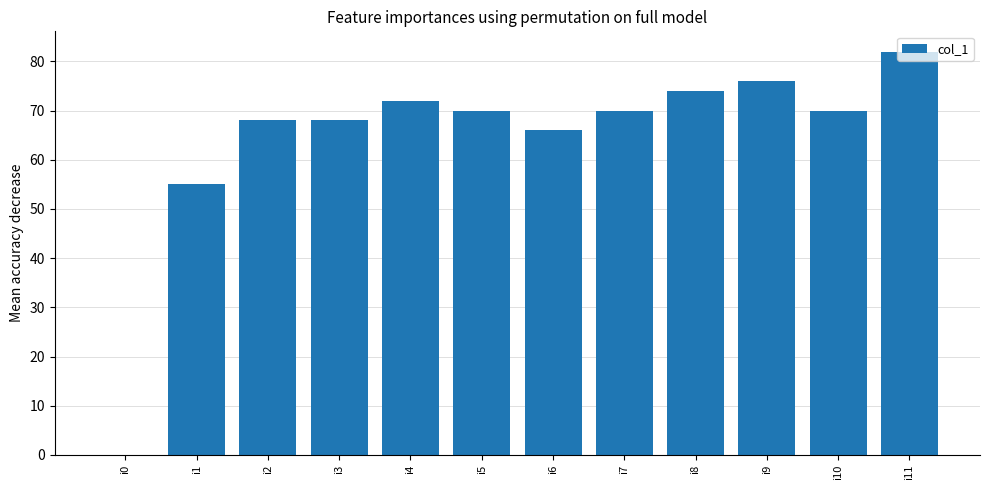

Where does the data first go above 70?

i4